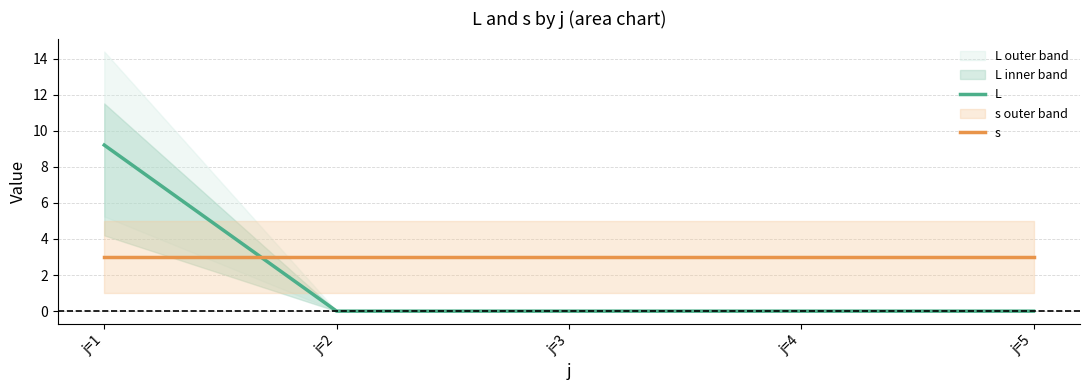

Reading left to right, transcribe all the data shown in this chart.

L: j=1=9.2	j=2=0.0	j=3=0.0	j=4=0.0	j=5=0.0
s: j=1=3.0	j=2=3.0	j=3=3.0	j=4=3.0	j=5=3.0